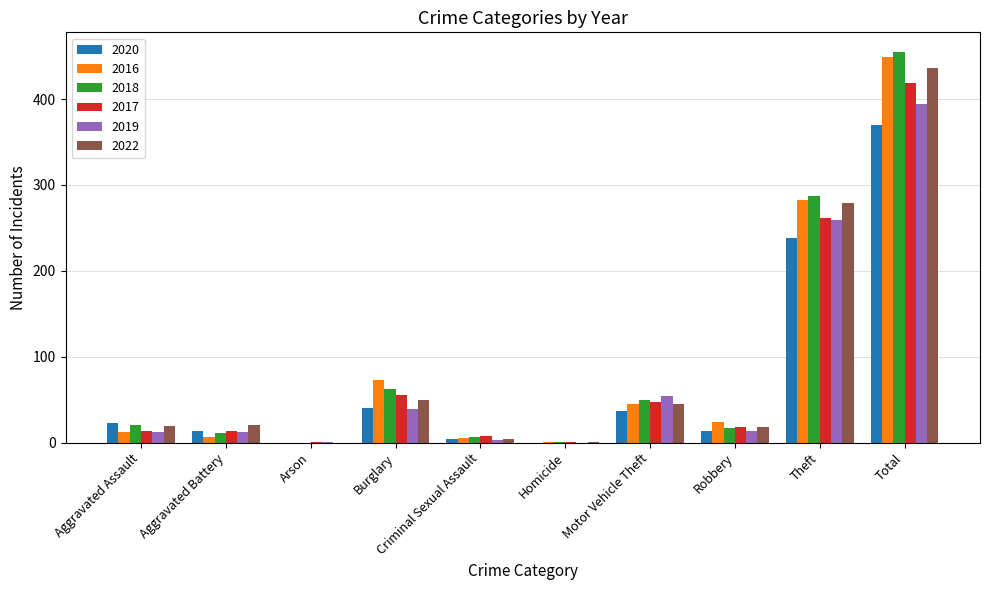

What is the average value of the 2016 series?

90